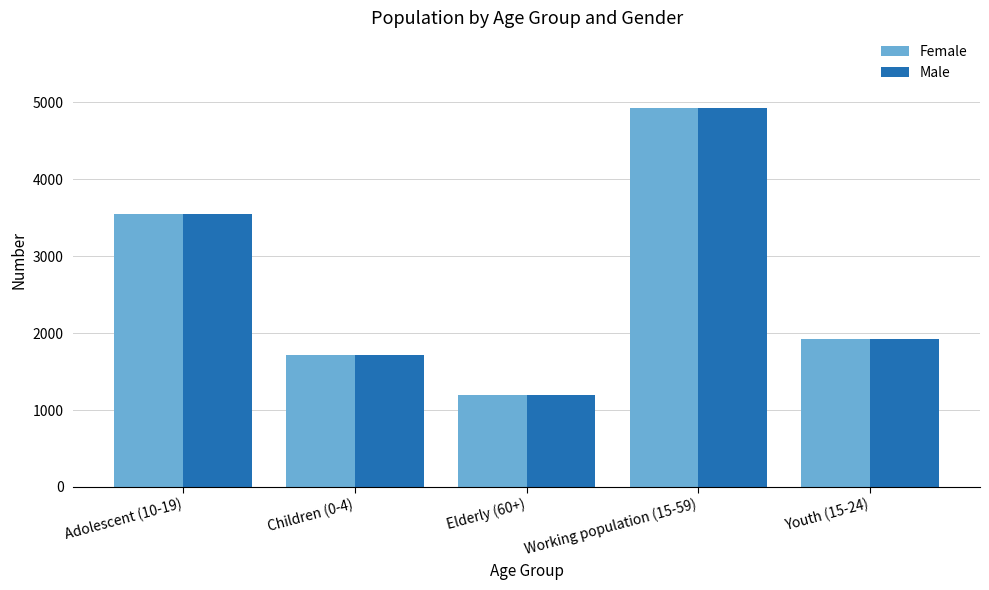

At which category is the sum across all series the highest?

Working population (15-59)